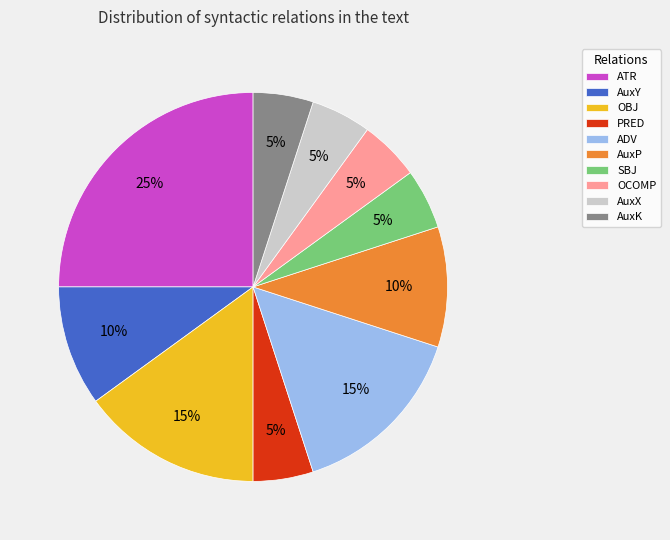

Combined, do ADV and SBJ account for over 50%?

No